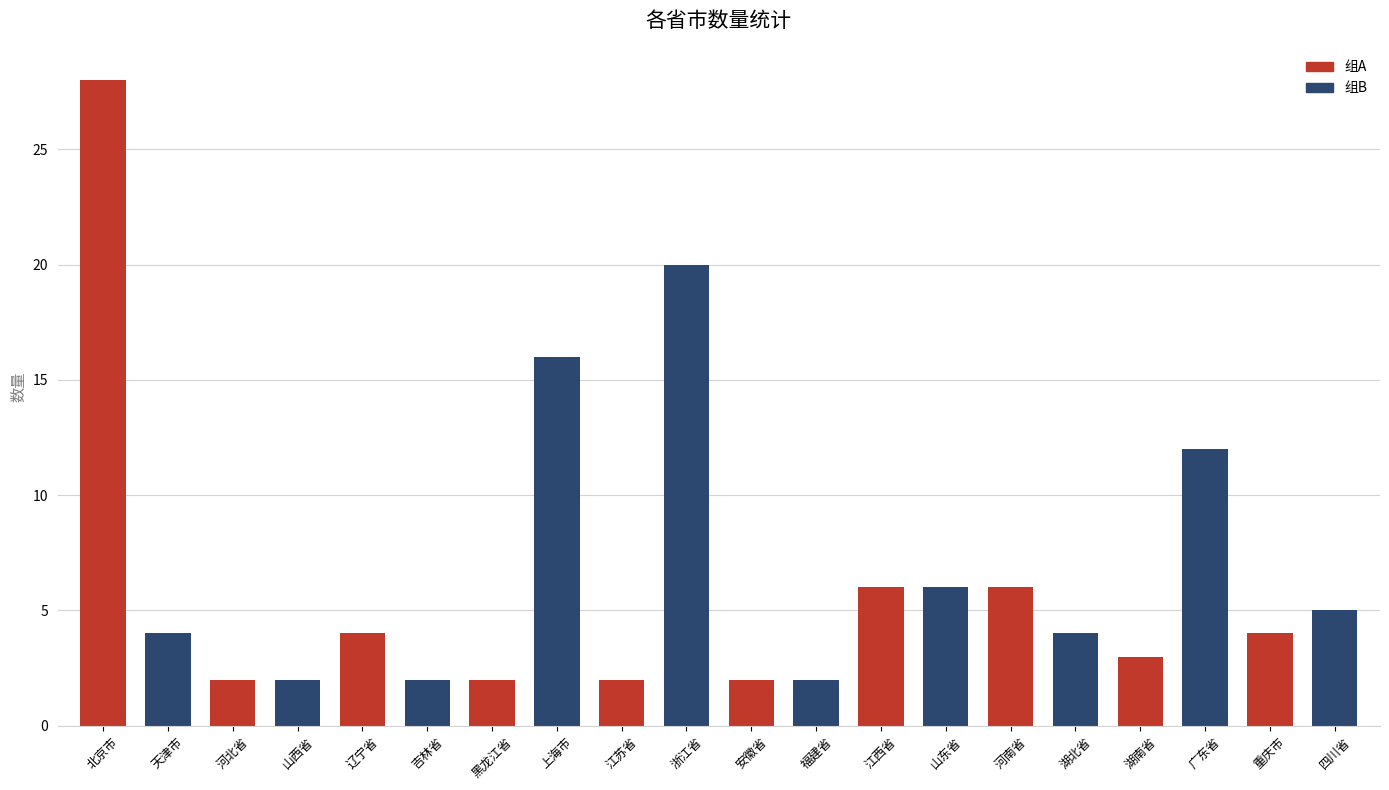

At which label does the data first exceed 4?

北京市